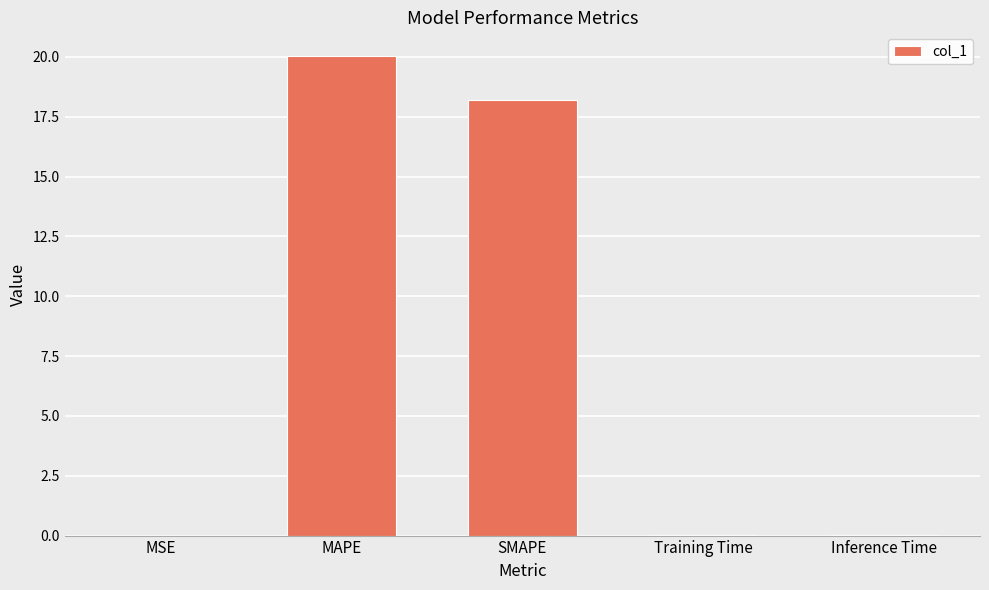

Which has a higher value, SMAPE or MSE?

SMAPE